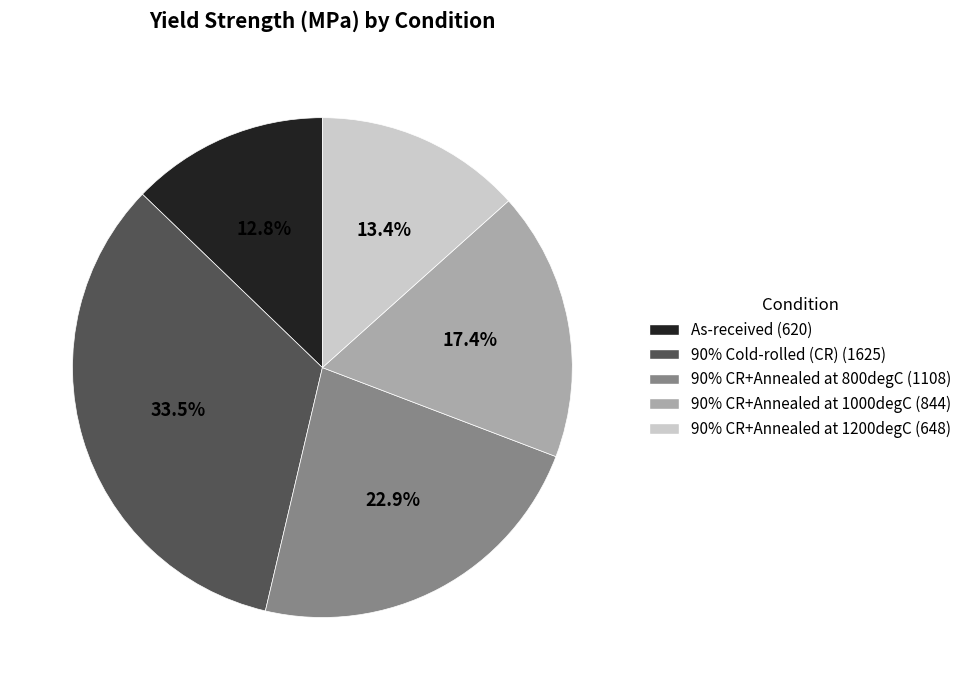

Is the sum of As-received and 90% Cold-rolled (CR) greater than half?

No